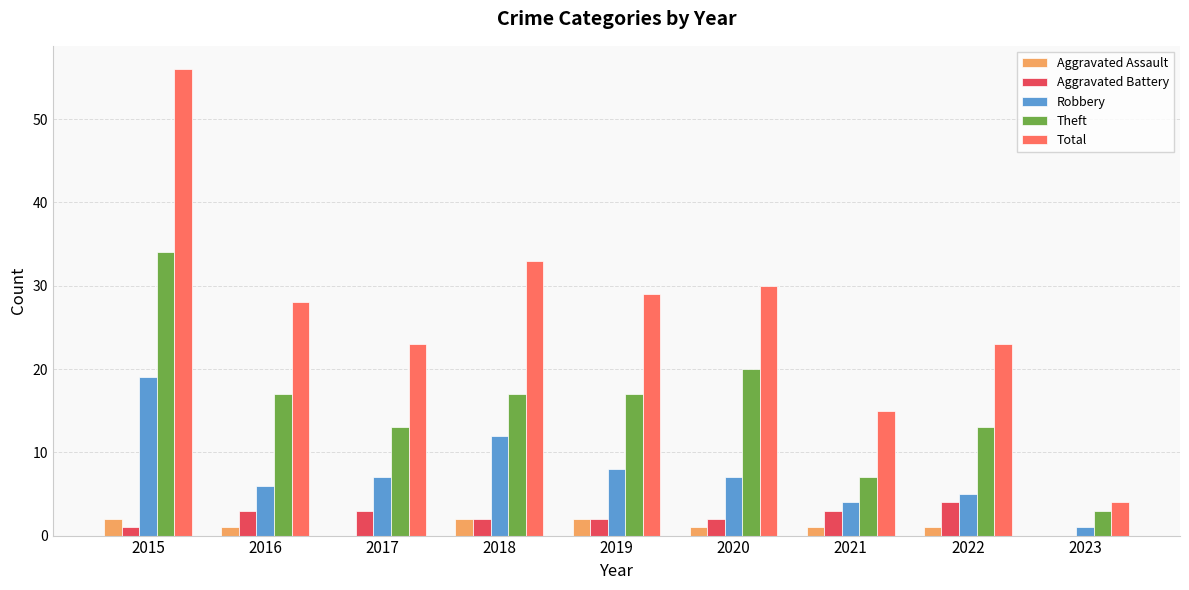

How many groups of bars are there?

9